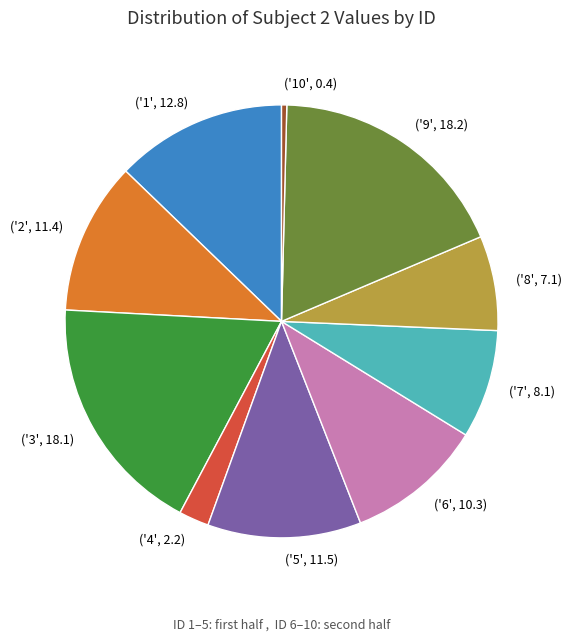

True or false: ('5', 11.5) accounts for 6% of the total.

False